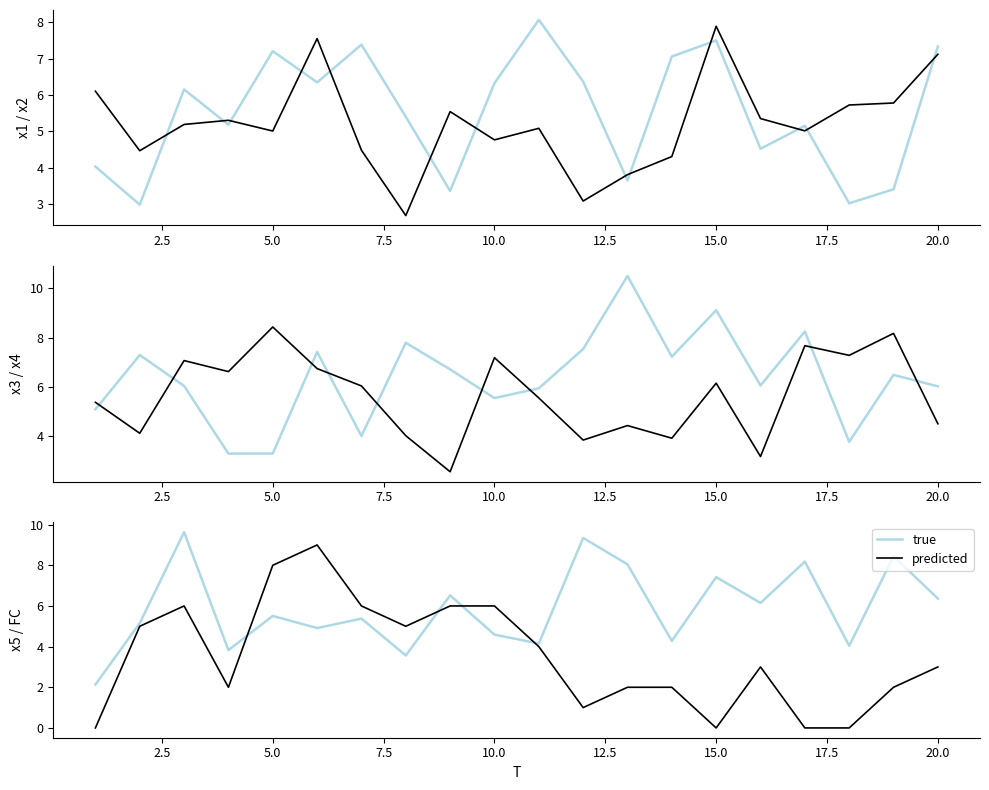

What is the highest value of the true series?

9.6